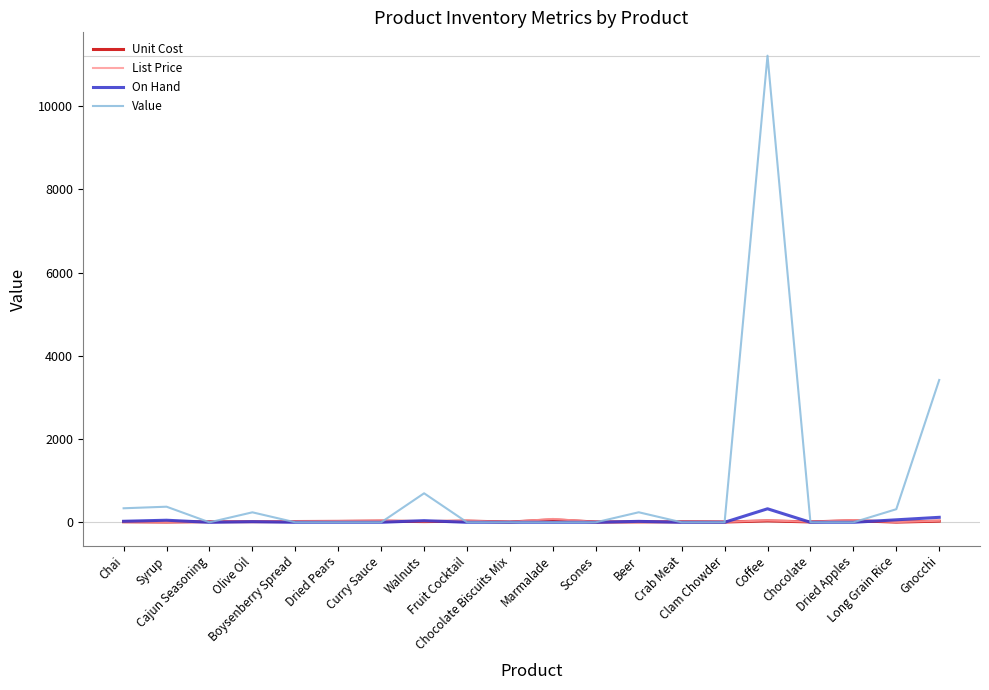

Which series has the widest spread of values?

Value